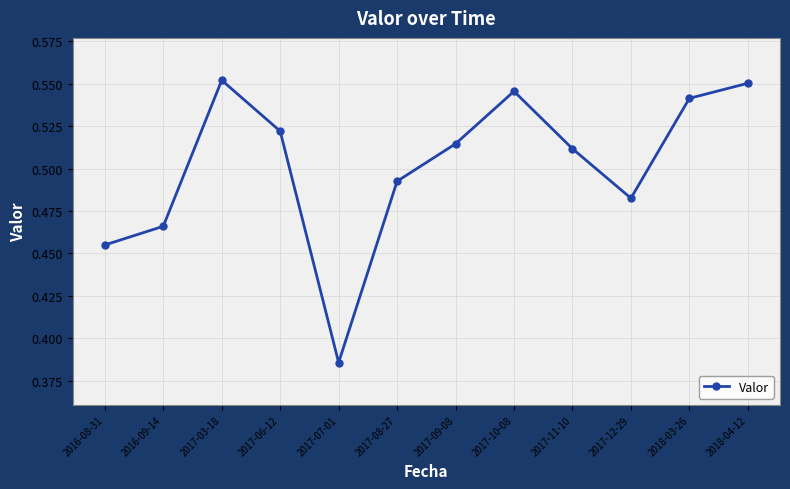

Count the values in the range 0 to 1.

12